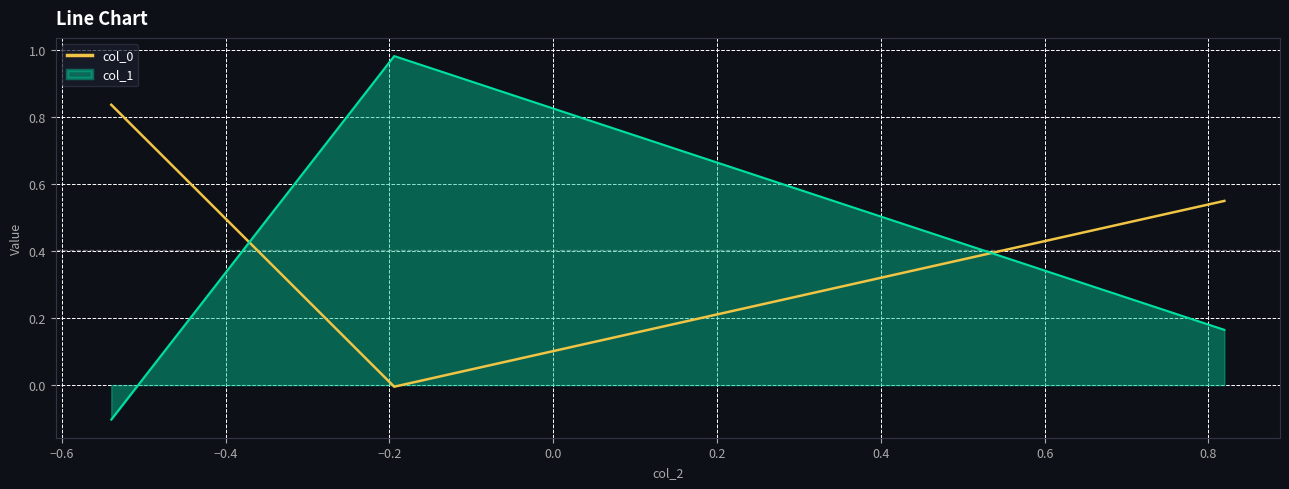

What is the average value of the col_1 series?

0.3